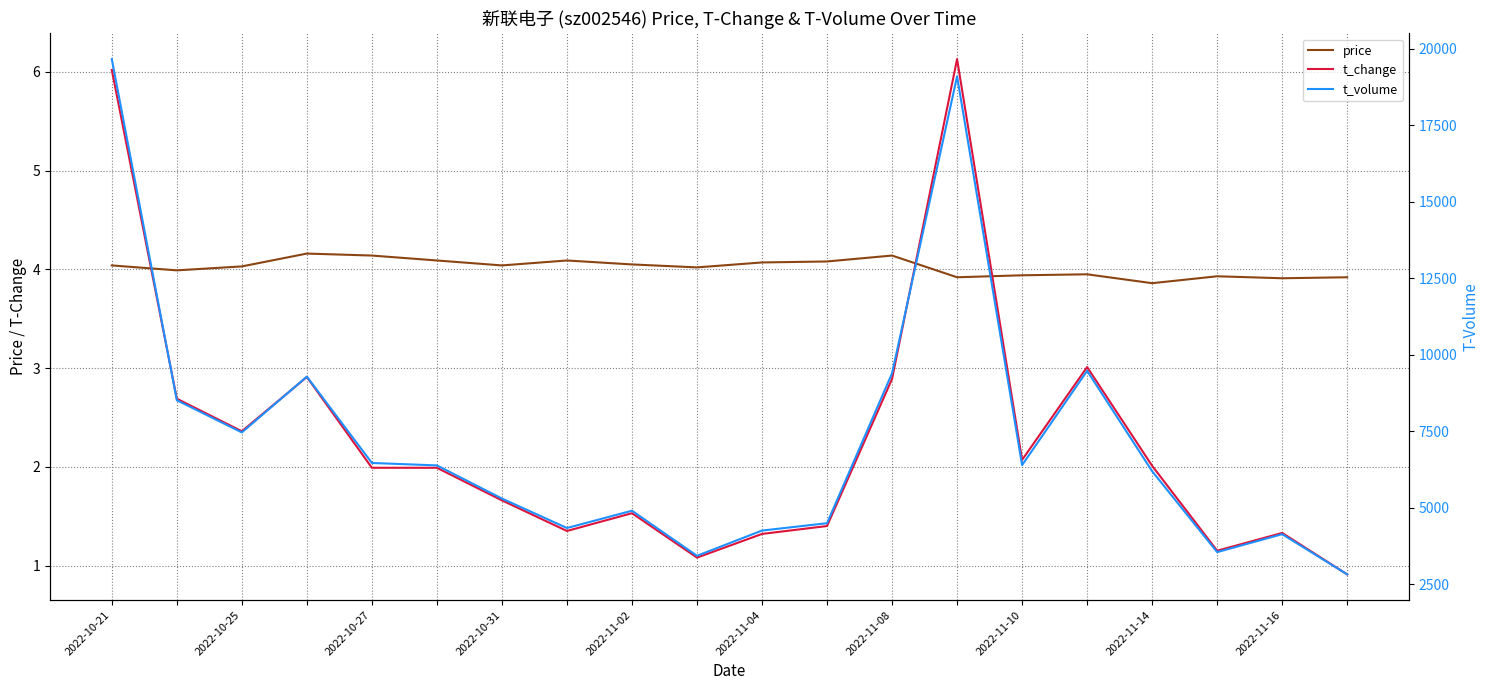

What is the sum of the price values at 17 and 18?

7.8